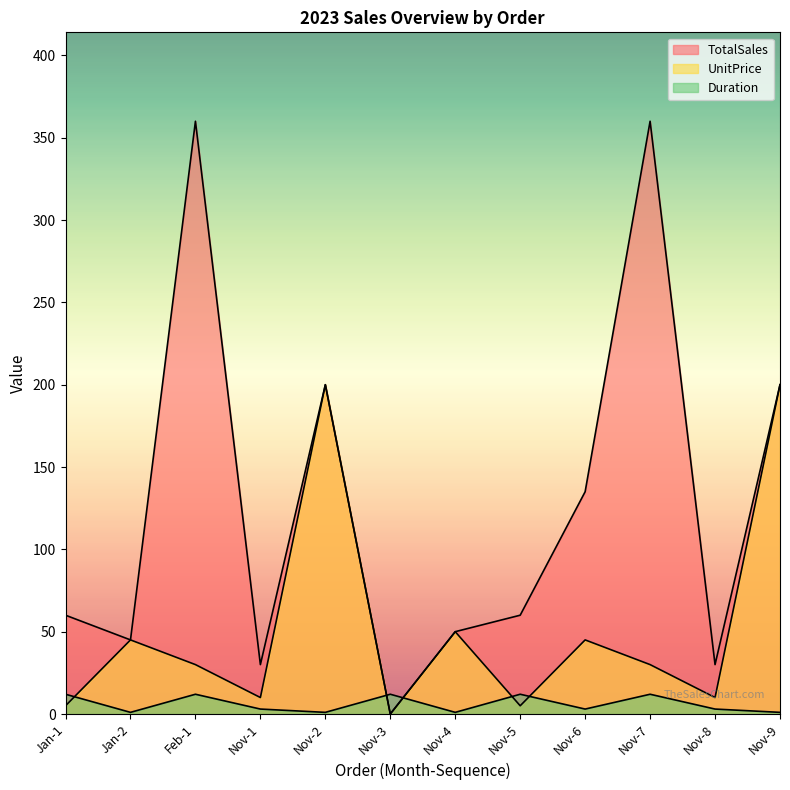

How many lines are shown in the chart?

3